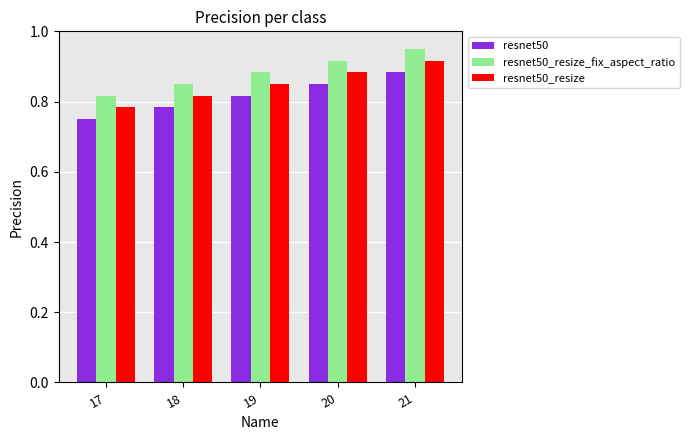

The resnet50_resize series shows 0.5 at 17. True or false?

False